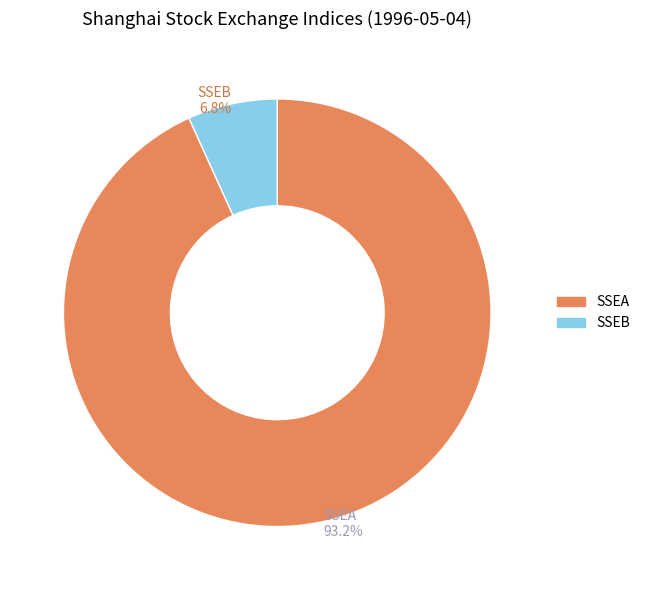

What is the majority slice?

SSEA